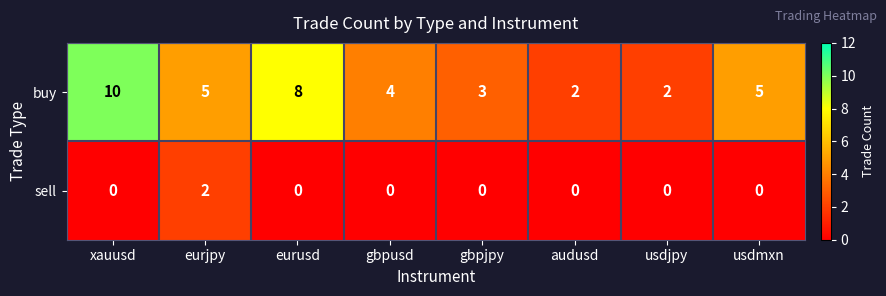

Reading left to right, transcribe all the data shown in this chart.

buy: xauusd=10	eurjpy=5	eurusd=8	gbpusd=4	gbpjpy=3	audusd=2	usdjpy=2	usdmxn=5
sell: xauusd=0	eurjpy=2	eurusd=0	gbpusd=0	gbpjpy=0	audusd=0	usdjpy=0	usdmxn=0